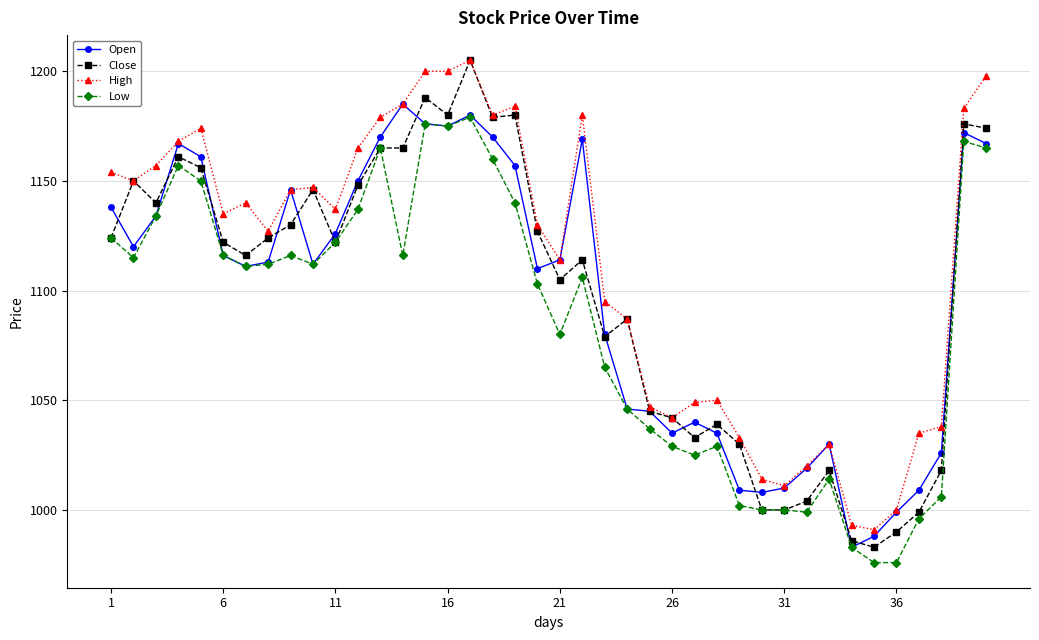

Which series has the largest total across all categories?

High